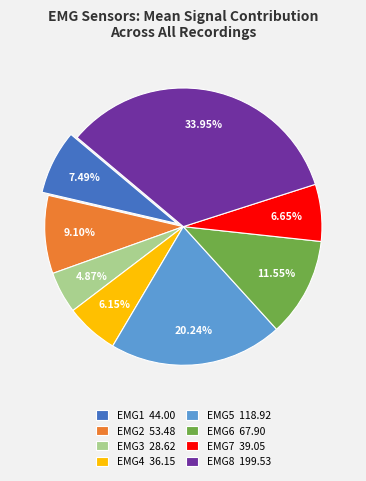

Between EMG7 39.05 and EMG5 118.92, which is larger?

EMG5 118.92